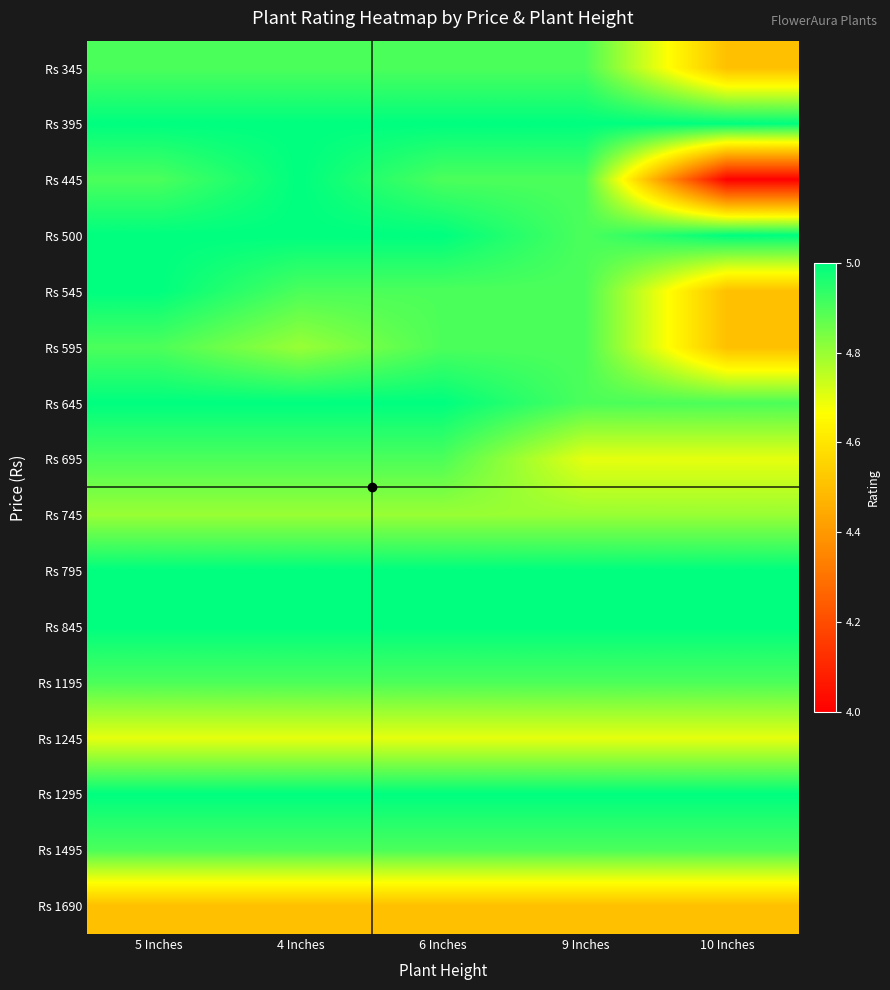

Reading right to left, transcribe all the data shown in this chart.

Rs 345: 10 Inches=4.5	9 Inches=4.9	6 Inches=4.9	4 Inches=4.9	5 Inches=4.9
Rs 395: 10 Inches=5.0	9 Inches=5.0	6 Inches=5.0	4 Inches=5.0	5 Inches=5.0
Rs 445: 10 Inches=4.0	9 Inches=4.9	6 Inches=4.9	4 Inches=5.0	5 Inches=4.9
Rs 500: 10 Inches=5.0	9 Inches=4.9	6 Inches=5.0	4 Inches=5.0	5 Inches=5.0
Rs 545: 10 Inches=4.5	9 Inches=4.9	6 Inches=4.9	4 Inches=4.9	5 Inches=5.0
Rs 595: 10 Inches=4.5	9 Inches=4.9	6 Inches=4.9	4 Inches=4.8	5 Inches=4.9
Rs 645: 10 Inches=4.9	9 Inches=4.9	6 Inches=5.0	4 Inches=5.0	5 Inches=5.0
Rs 695: 10 Inches=4.7	9 Inches=4.7	6 Inches=4.9	4 Inches=4.9	5 Inches=4.9
Rs 745: 10 Inches=4.8	9 Inches=4.8	6 Inches=4.8	4 Inches=4.8	5 Inches=4.8
Rs 795: 10 Inches=5.0	9 Inches=5.0	6 Inches=5.0	4 Inches=5.0	5 Inches=5.0
Rs 845: 10 Inches=5.0	9 Inches=5.0	6 Inches=5.0	4 Inches=5.0	5 Inches=5.0
Rs 1195: 10 Inches=4.9	9 Inches=4.9	6 Inches=4.9	4 Inches=4.9	5 Inches=4.9
Rs 1245: 10 Inches=4.7	9 Inches=4.7	6 Inches=4.7	4 Inches=4.7	5 Inches=4.7
Rs 1295: 10 Inches=5.0	9 Inches=5.0	6 Inches=5.0	4 Inches=5.0	5 Inches=5.0
Rs 1495: 10 Inches=4.9	9 Inches=4.9	6 Inches=4.9	4 Inches=4.9	5 Inches=4.9
Rs 1690: 10 Inches=4.5	9 Inches=4.5	6 Inches=4.5	4 Inches=4.5	5 Inches=4.5